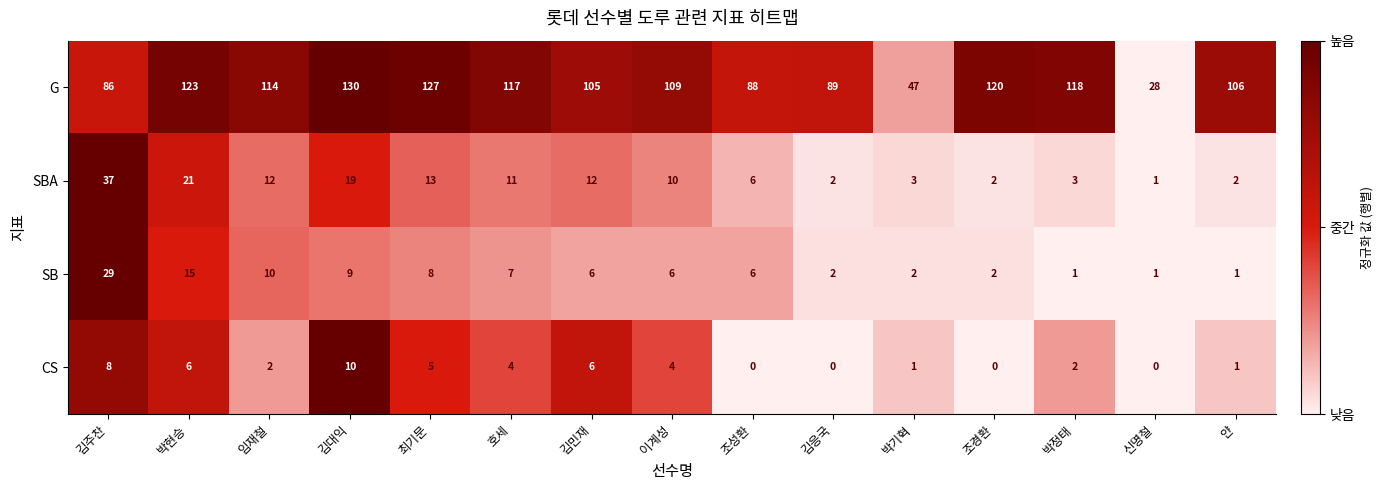

How many series are shown in this chart?

4